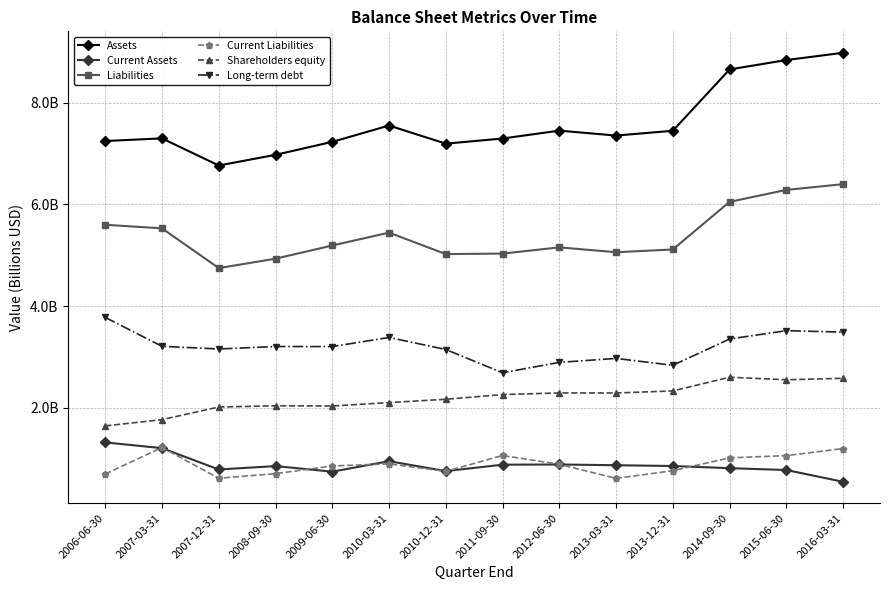

Reading right to left, extract all data points from this chart.

Assets: 9.0	8.8	8.7	7.4	7.4	7.5	7.3	7.2	7.6	7.2	7.0	6.8	7.3	7.2
Current Assets: 0.5	0.8	0.8	0.9	0.9	0.9	0.9	0.8	1.0	0.7	0.9	0.8	1.2	1.3
Liabilities: 6.4	6.3	6.1	5.1	5.1	5.2	5.0	5.0	5.4	5.2	4.9	4.7	5.5	5.6
Current Liabilities: 1.2	1.1	1.0	0.8	0.6	0.9	1.1	0.8	0.9	0.9	0.7	0.6	1.2	0.7
Shareholders equity: 2.6	2.6	2.6	2.3	2.3	2.3	2.3	2.2	2.1	2.0	2.0	2.0	1.8	1.6
Long-term debt: 3.5	3.5	3.4	2.8	3.0	2.9	2.7	3.1	3.4	3.2	3.2	3.2	3.2	3.8